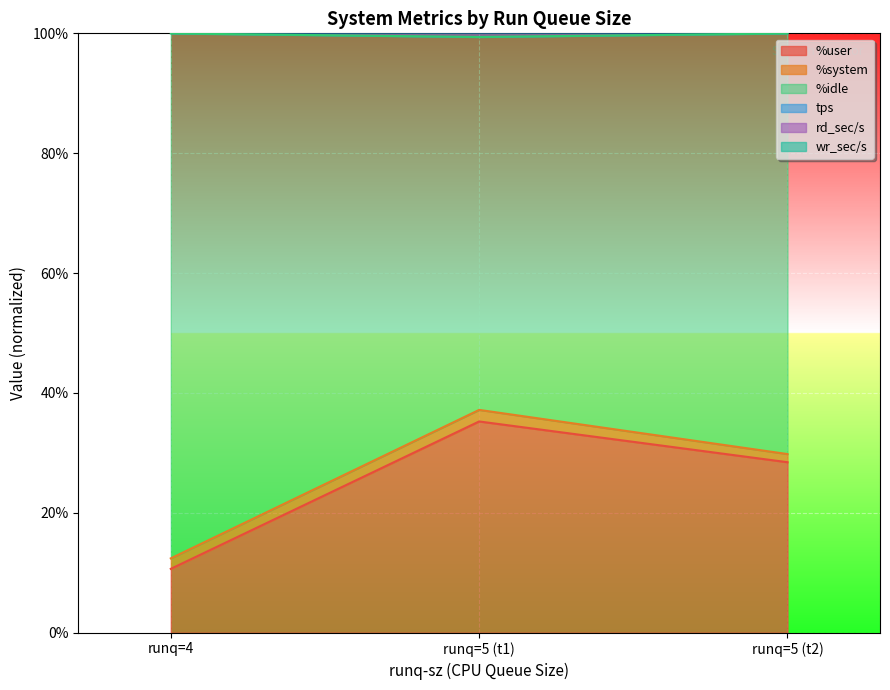

True or false: wr_sec/s has a value of 521.5 at 5.

True